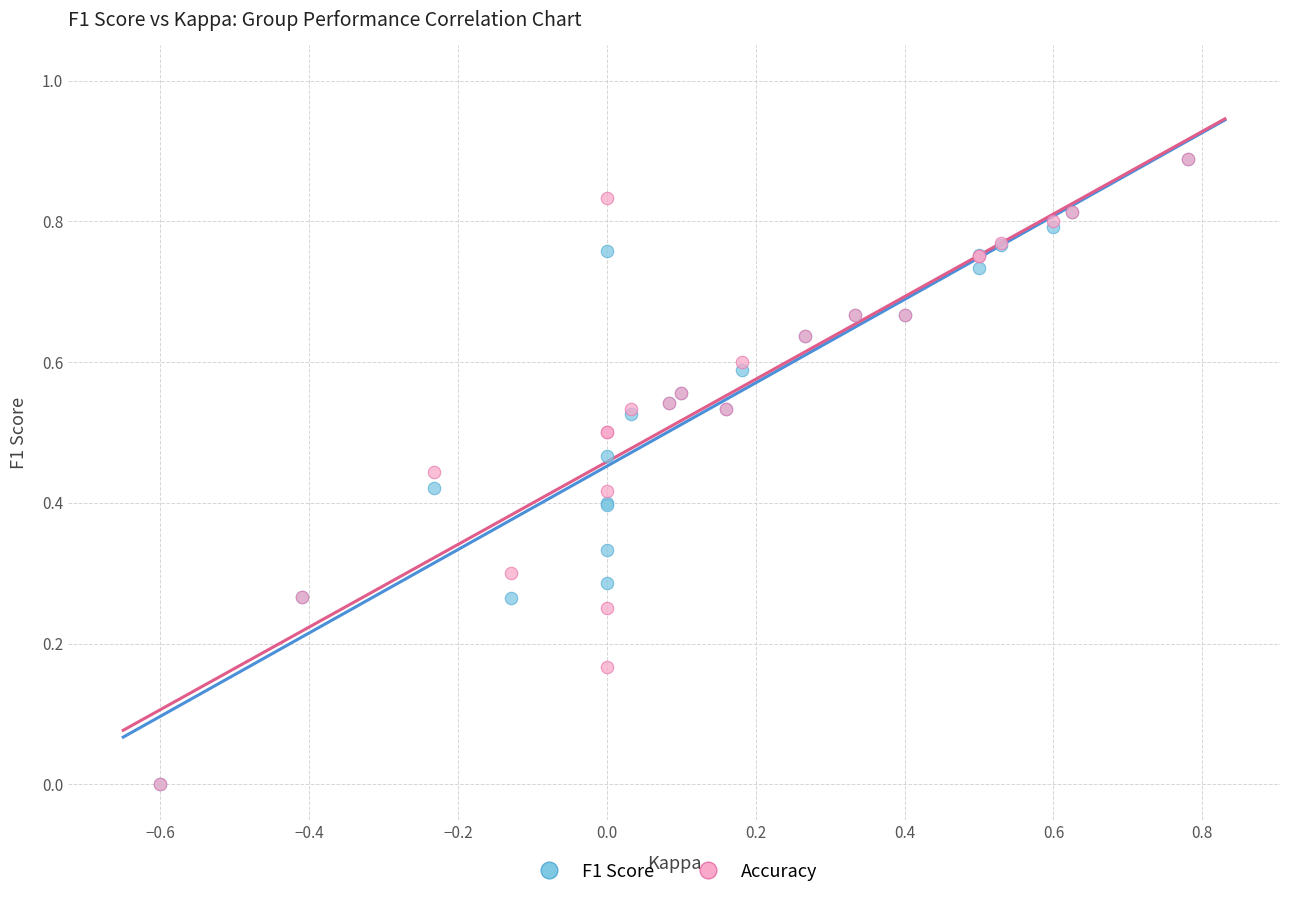

What are all the series names shown in the legend?

F1 Score, Accuracy